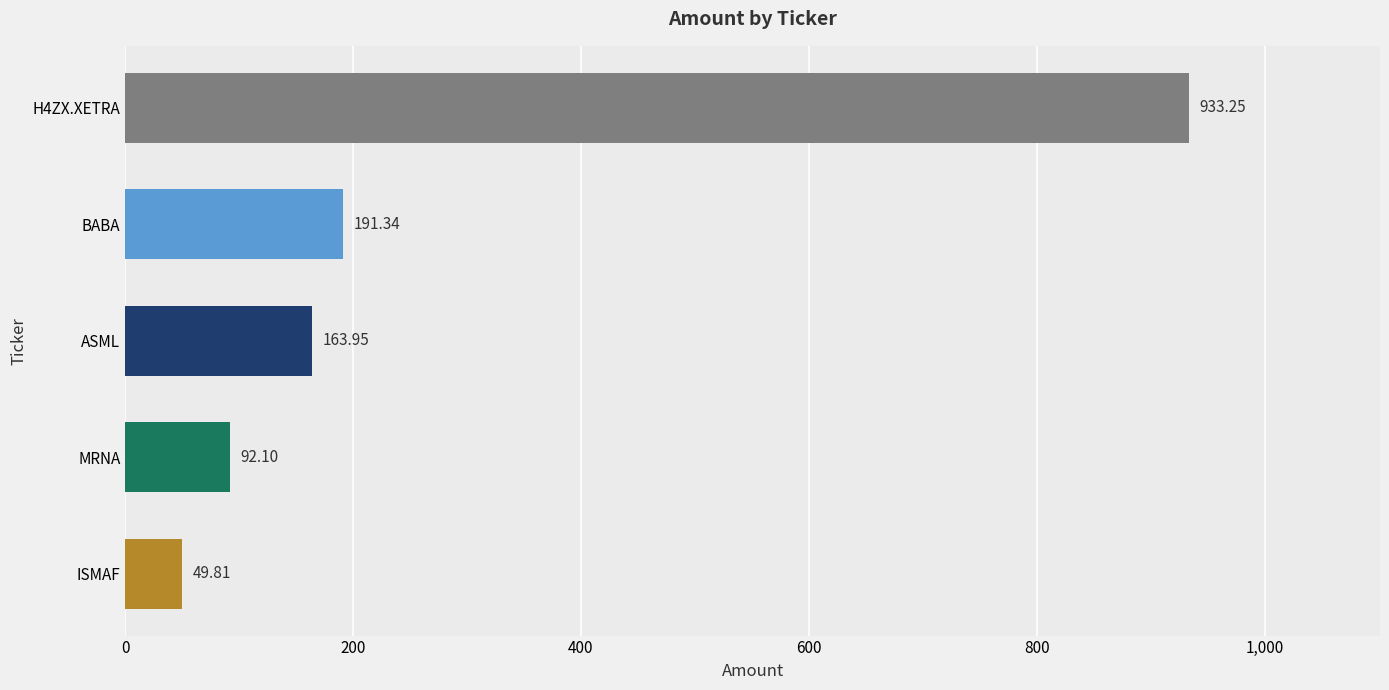

Rank the categories by value from lowest to highest.

ISMAF, MRNA, ASML, BABA, H4ZX.XETRA